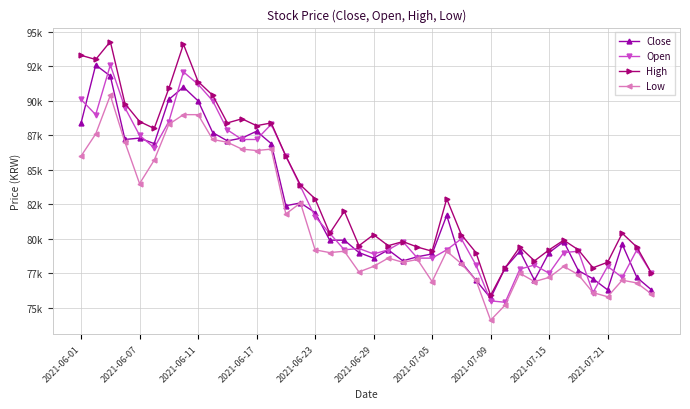

What are all the series names shown in the legend?

Close, Open, High, Low